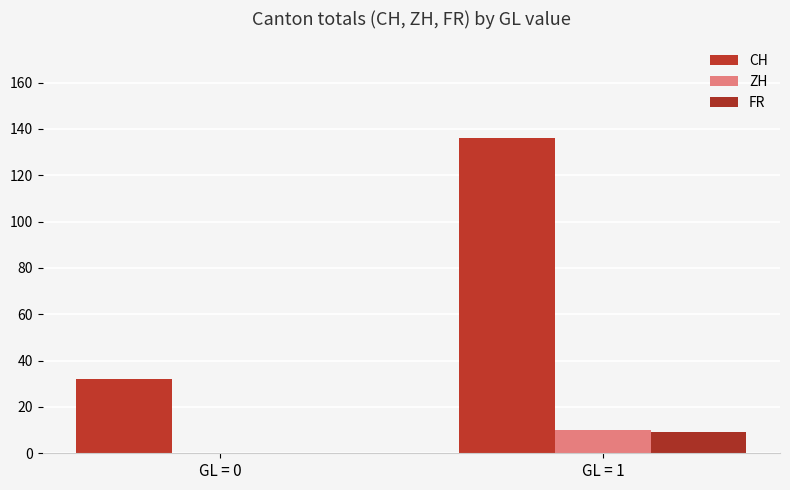

How many data points does each series have?

2